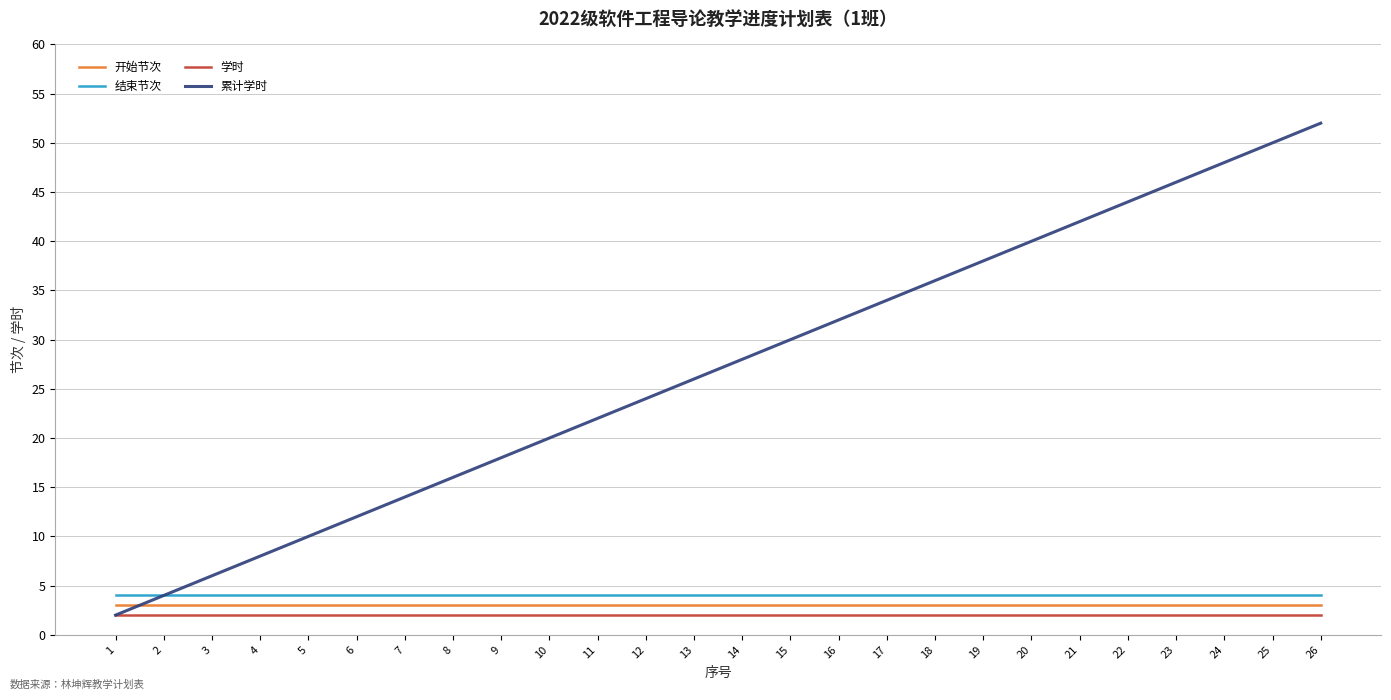

True or false: 开始节次 has a value of 3 at 19.

True